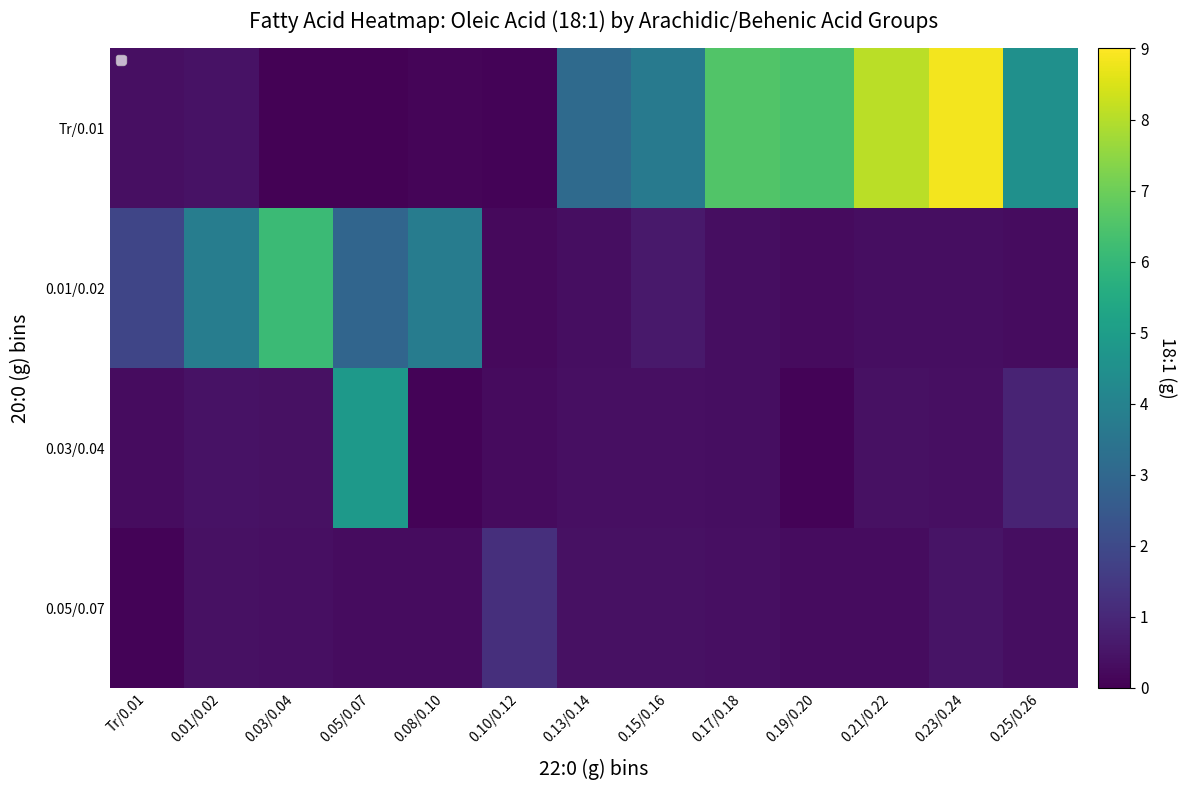

At which category is the sum across all series the highest?

0.23/0.24